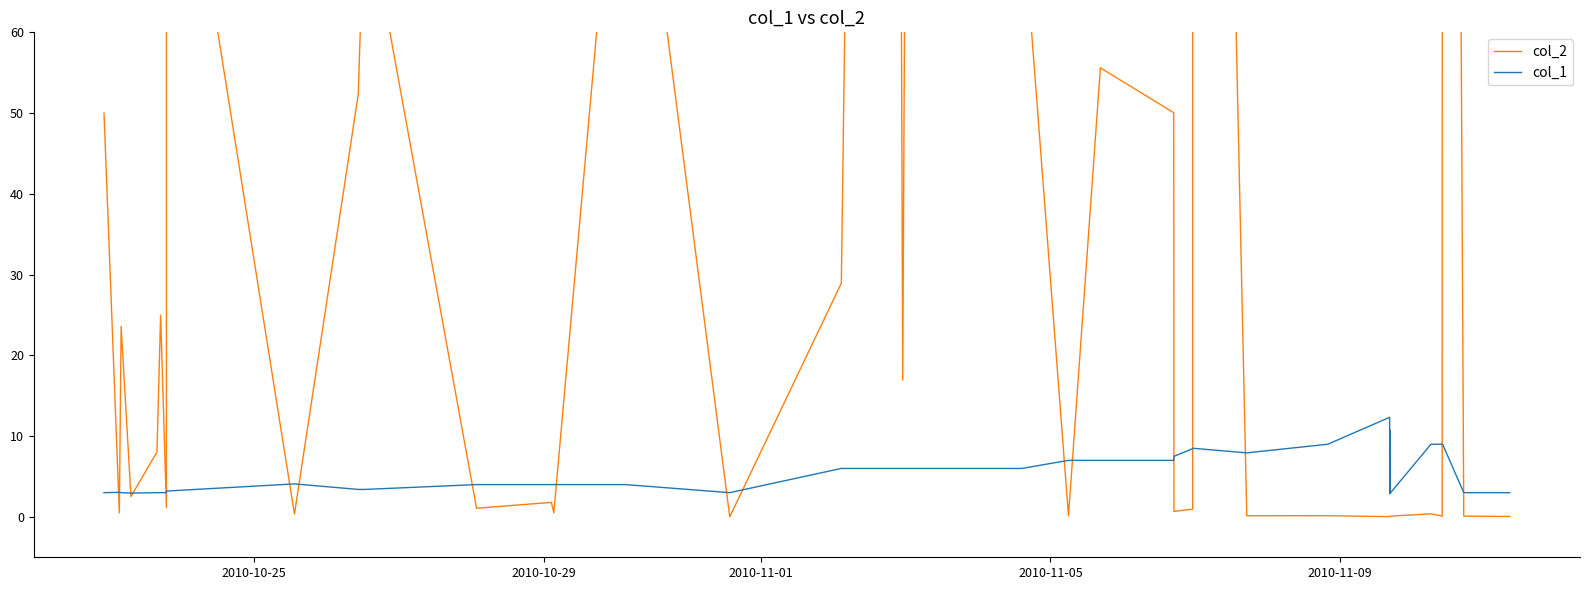

What is the maximum value for col_1?

12.3